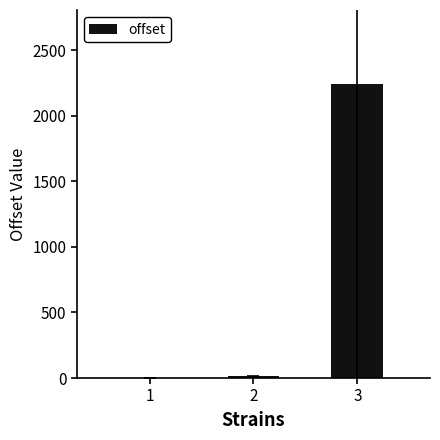

How many series are shown in this chart?

1